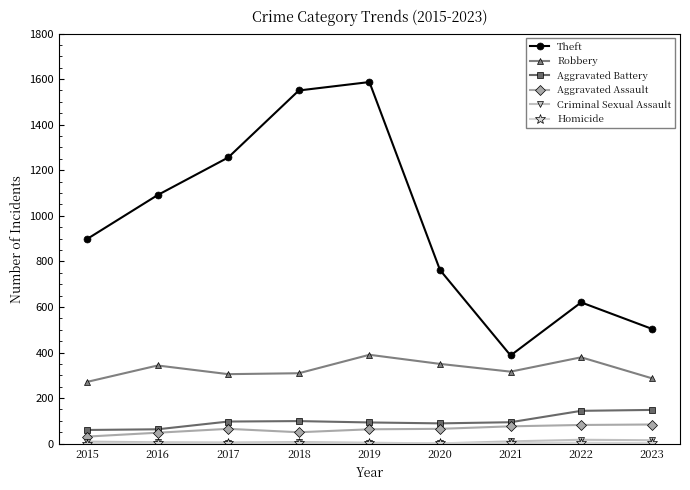

Rank the categories by Theft value from lowest to highest.

2021, 2023, 2022, 2020, 2015, 2016, 2017, 2018, 2019